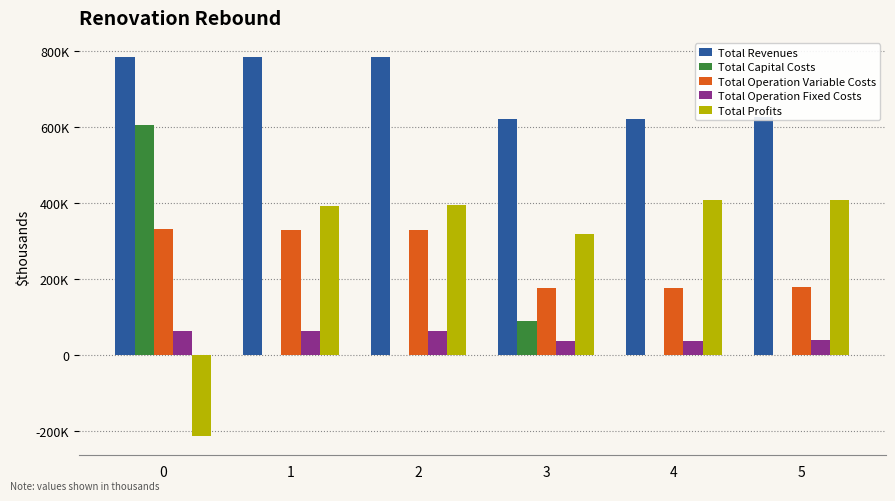

What is the spread (max minus min) of values at 5?

624382.4